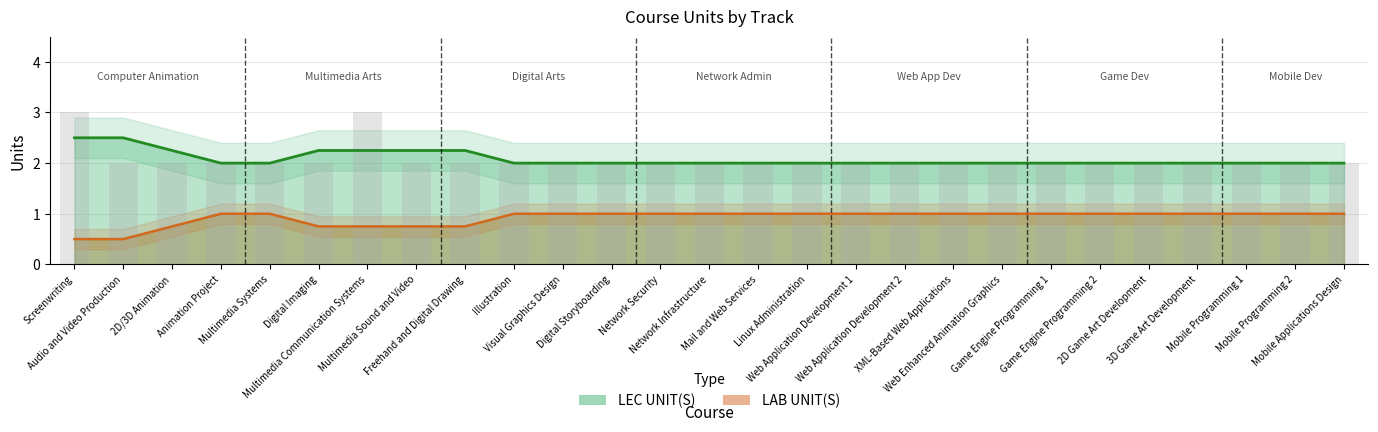

Reading left to right, list all the values displayed in this chart.

3	2	2	2	2	2	3	2	2	2	2	2	2	2	2	2	2	2	2	2	2	2	2	2	2	2	2